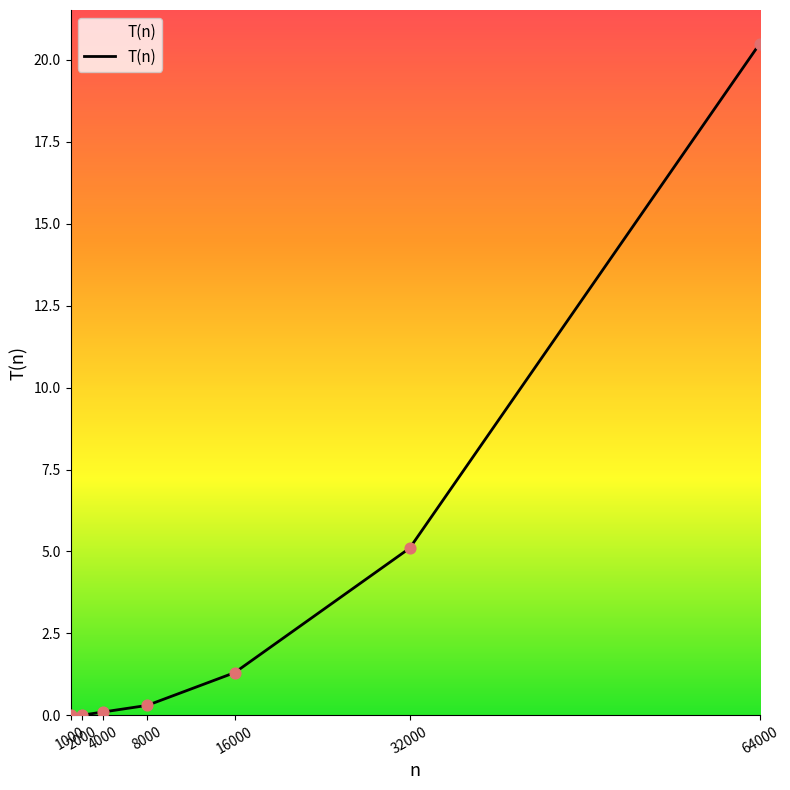

Between 8000 and 64000, which is larger?

64000